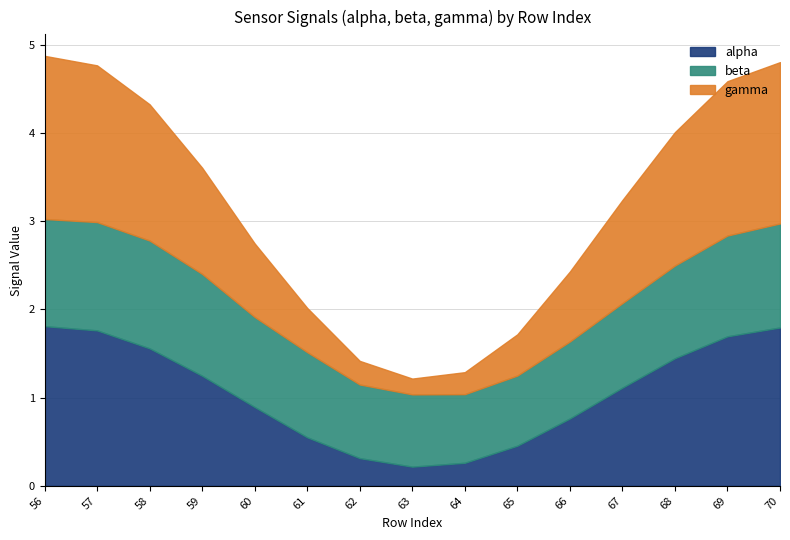

At which label does alpha reach its minimum?

63